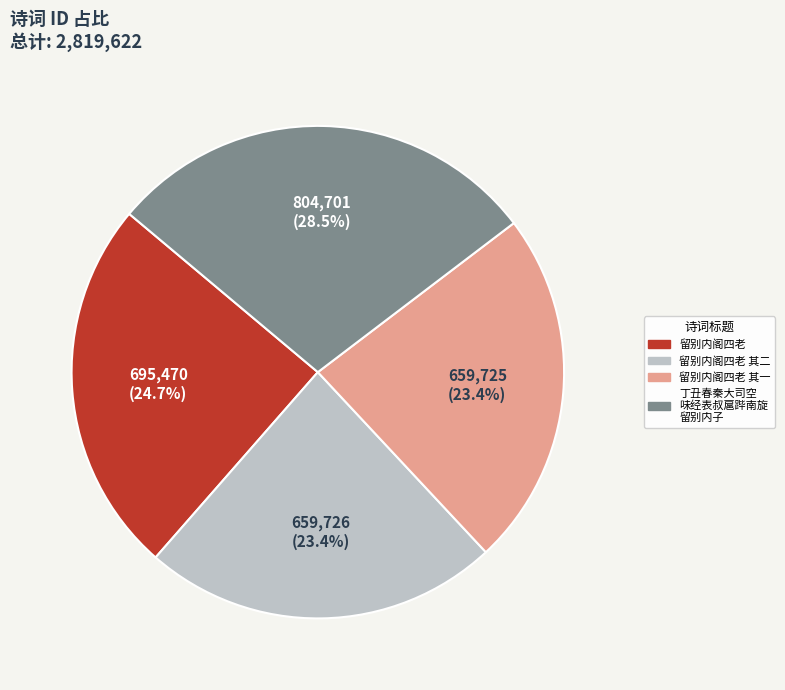

Count the number of slices in the pie.

4